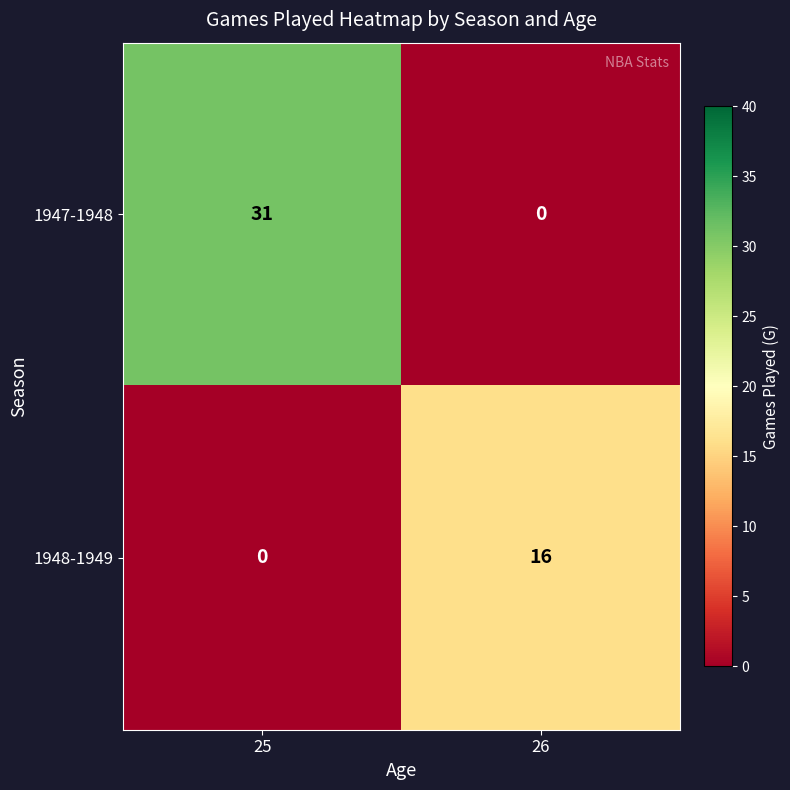

What is the difference between the highest and lowest values at 26?

16